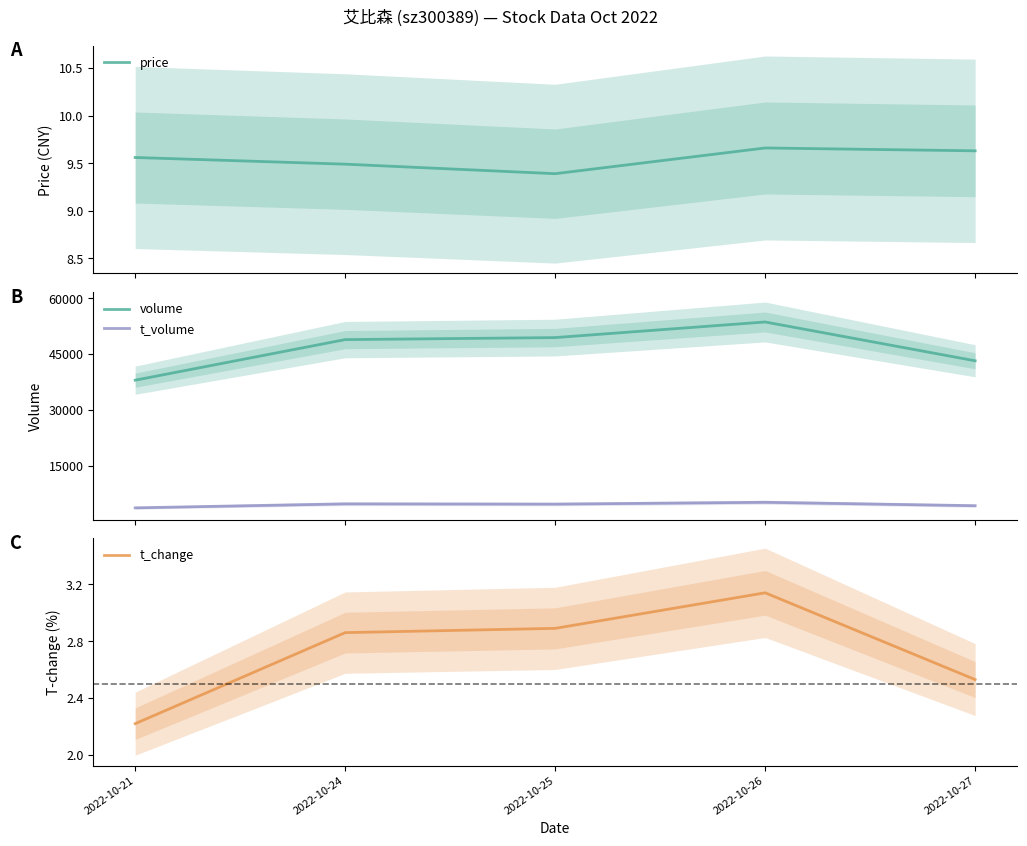

What is the minimum value for t_volume?

3618